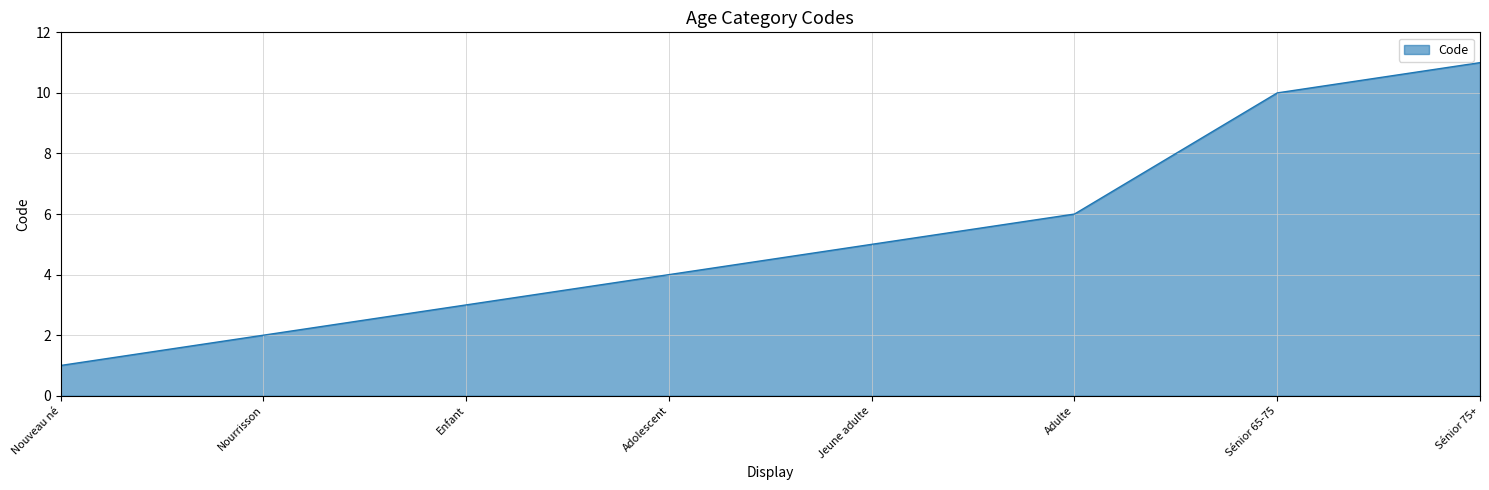

How many distinct data groups are displayed?

1